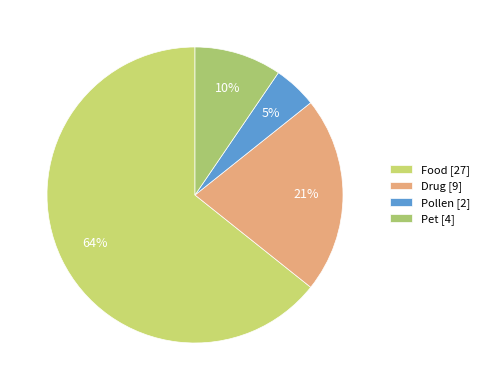

To the nearest percent, what is the average slice percentage?

25%